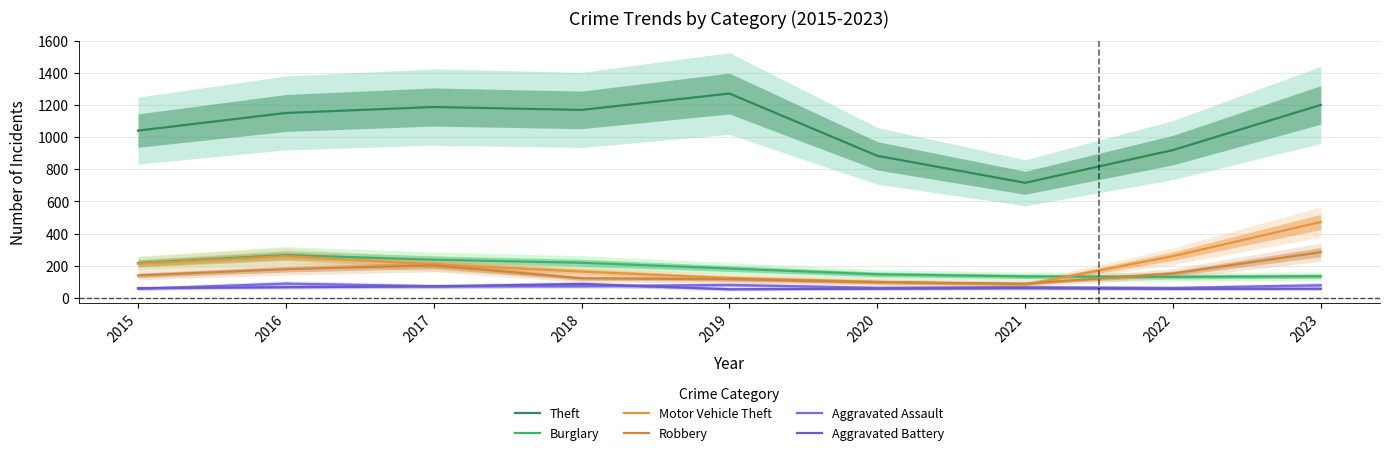

Reading right to left, transcribe all the data shown in this chart.

Theft: 2023=1201	2022=920	2021=716	2020=884	2019=1272	2018=1170	2017=1188	2016=1151	2015=1041
Burglary: 2023=134	2022=130	2021=133	2020=146	2019=182	2018=218	2017=237	2016=266	2015=216
Motor Vehicle Theft: 2023=472	2022=259	2021=82	2020=99	2019=123	2018=163	2017=208	2016=259	2015=212
Robbery: 2023=284	2022=151	2021=88	2020=97	2019=116	2018=121	2017=202	2016=178	2015=139
Aggravated Assault: 2023=78	2022=61	2021=66	2020=62	2019=80	2018=72	2017=72	2016=88	2015=56
Aggravated Battery: 2023=56	2022=56	2021=60	2020=57	2019=53	2018=86	2017=71	2016=66	2015=60